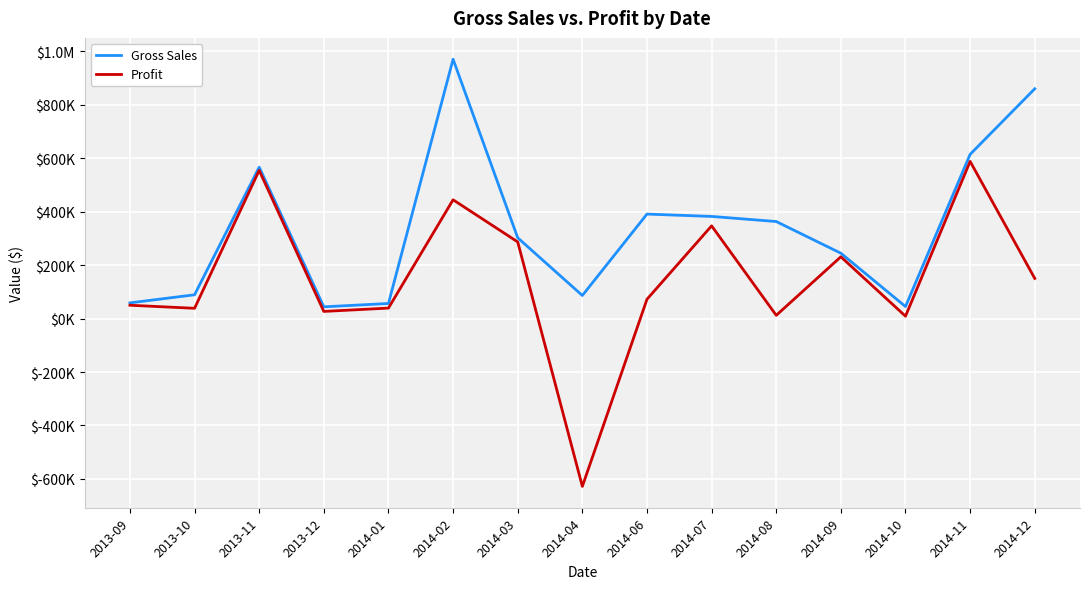

The value of Profit at 2014-09 is 150750. True or false?

False